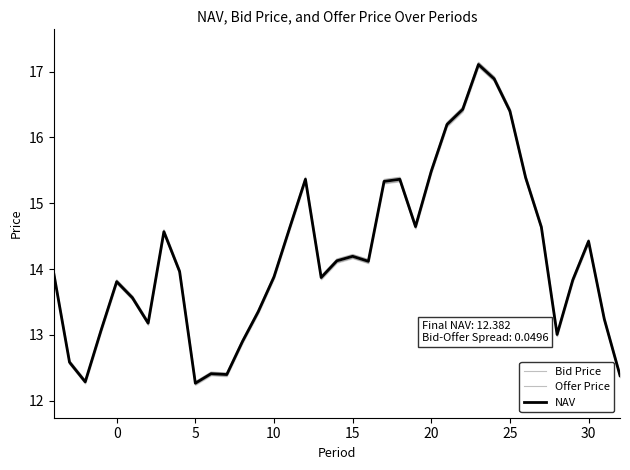

What is the maximum value for NAV?

17.1